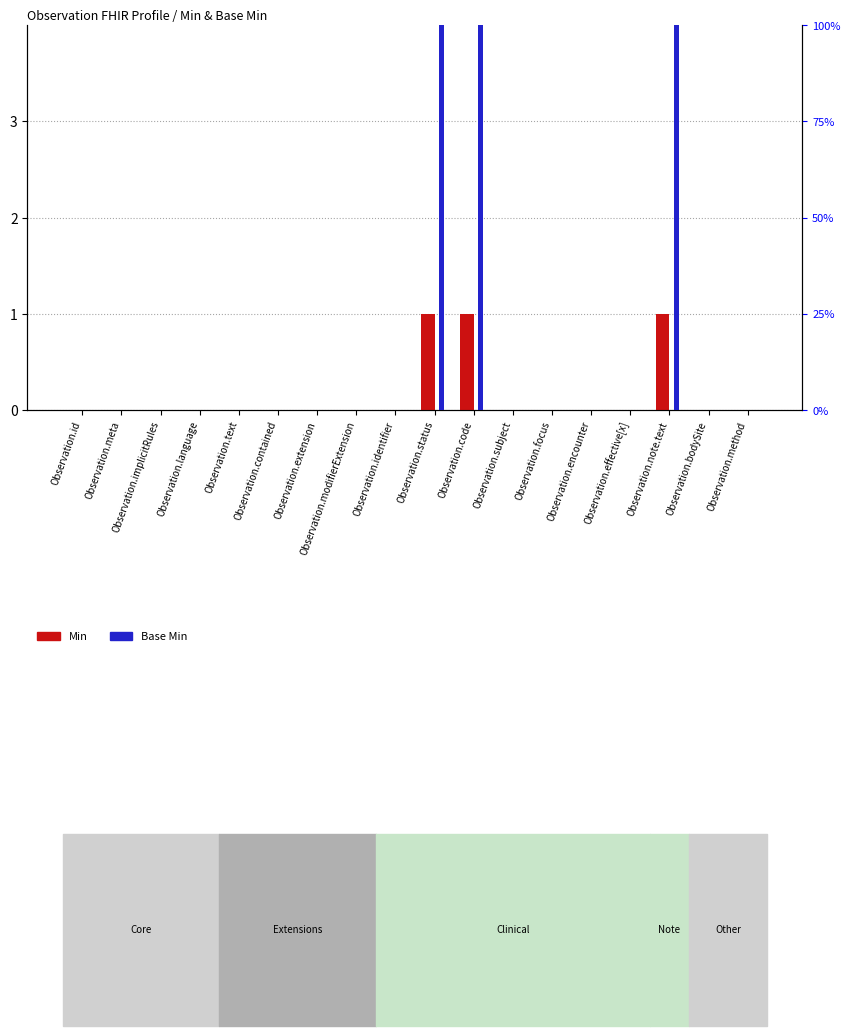

What is the difference between the maximum and second lowest values in the Base Min series?

100